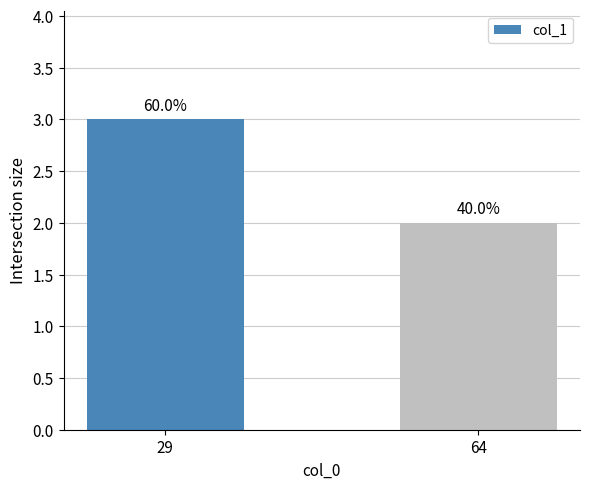

How many values are between 2 and 3?

2